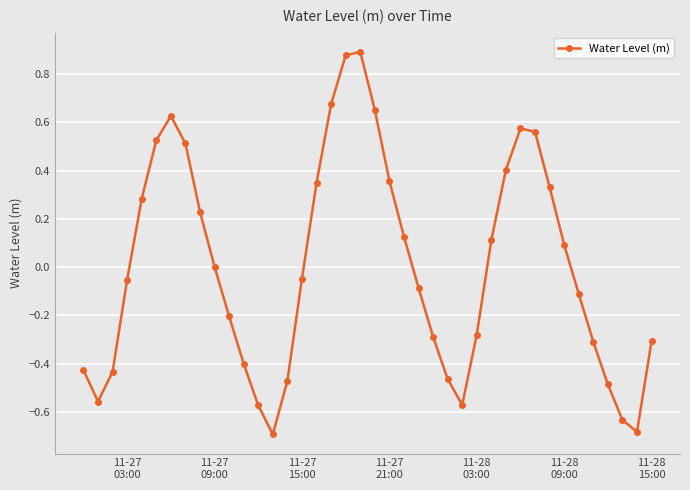

Count the number of categories in the chart.

40